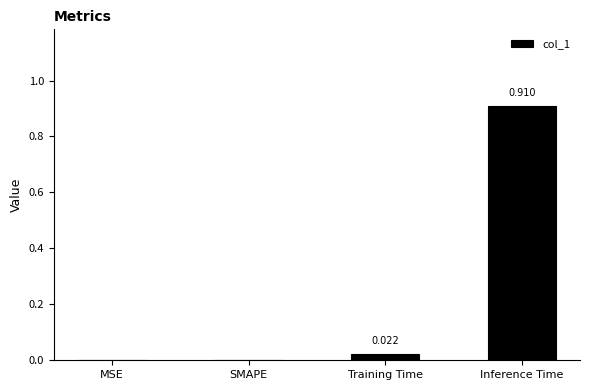

Between MSE and Training Time, which is larger?

Training Time